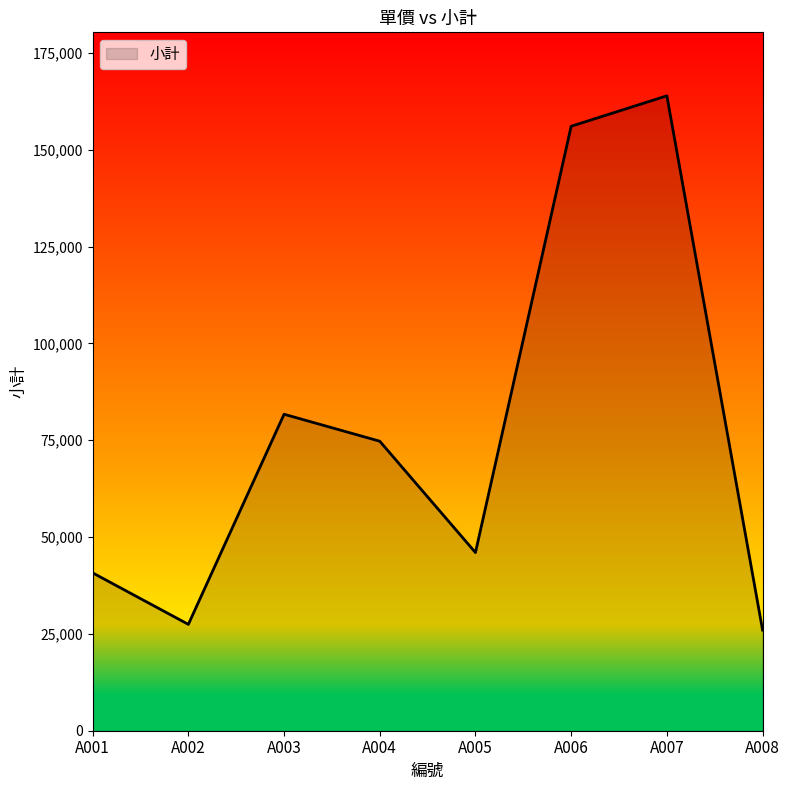

What is the difference between the maximum and second lowest values?

136459